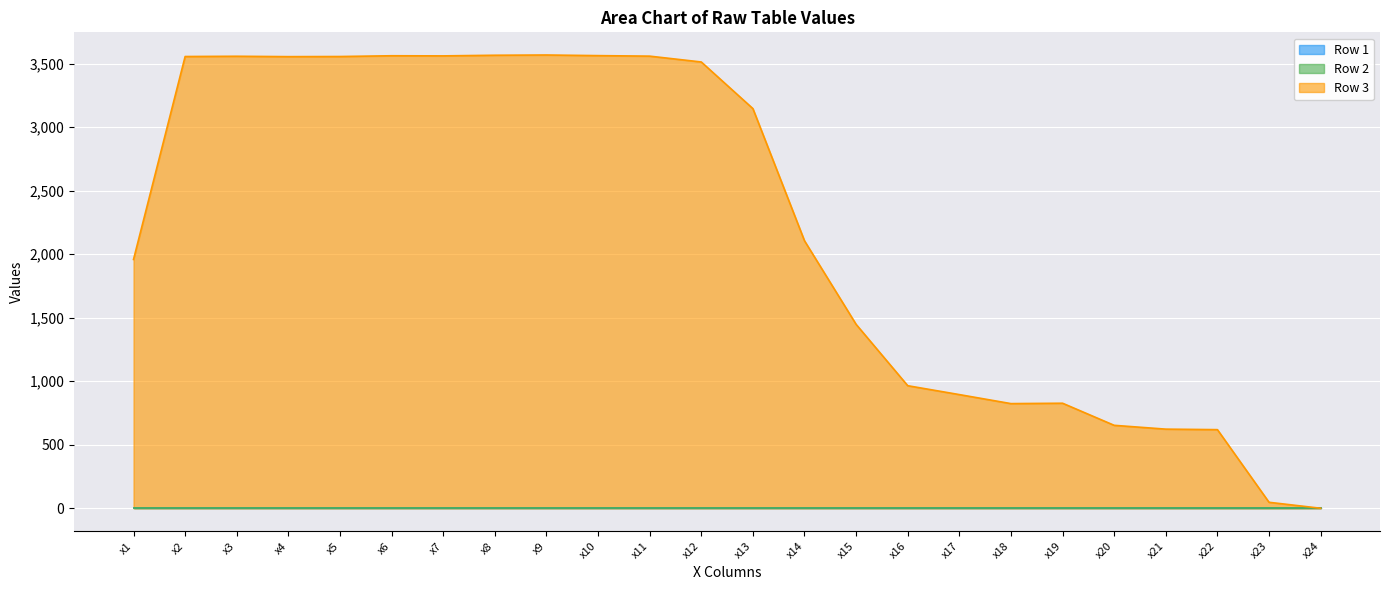

What is the maximum value for Row 3?

3569